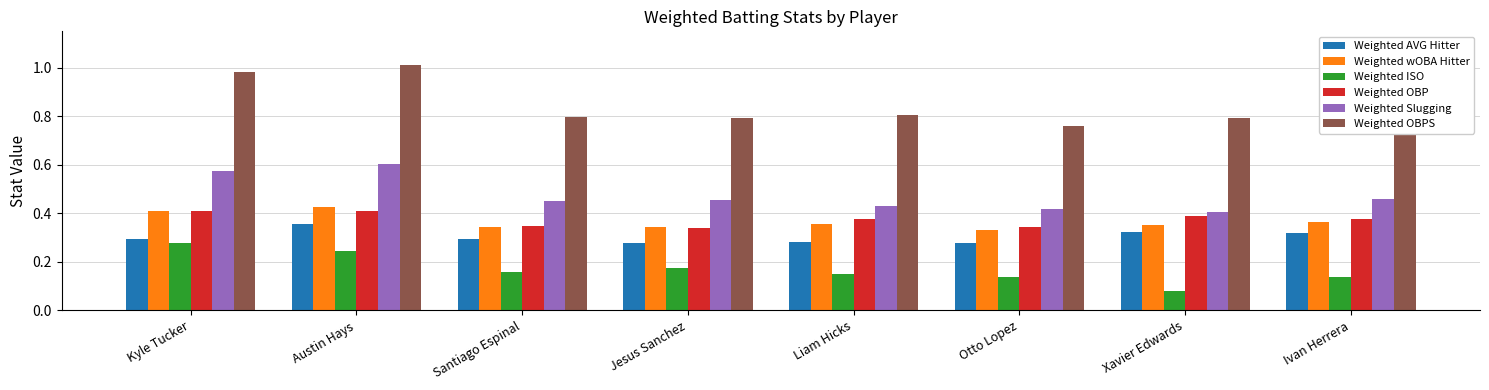

Rank the series at Otto Lopez from lowest to highest value.

Weighted ISO, Weighted AVG Hitter, Weighted wOBA Hitter, Weighted OBP, Weighted Slugging, Weighted OBPS